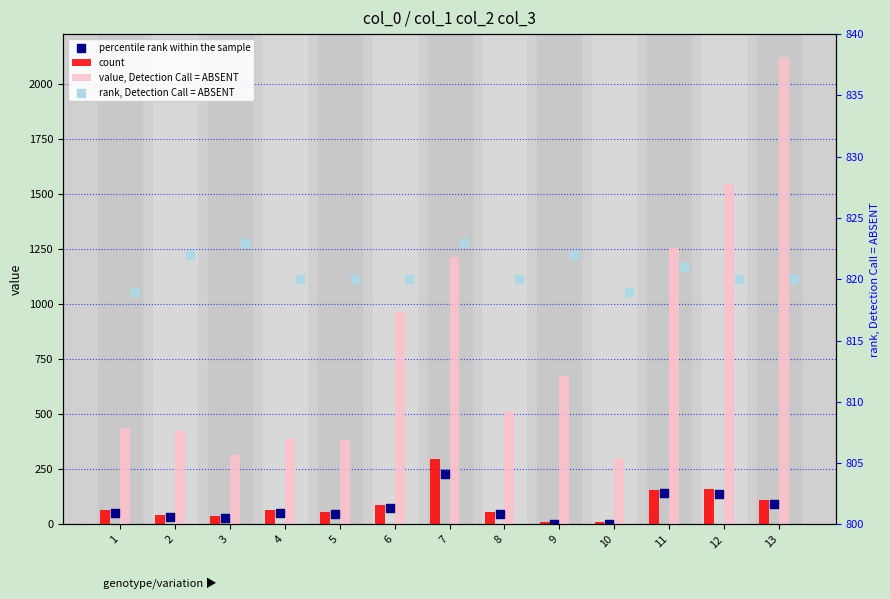

At how many categories does at least one series exceed 1816?

1